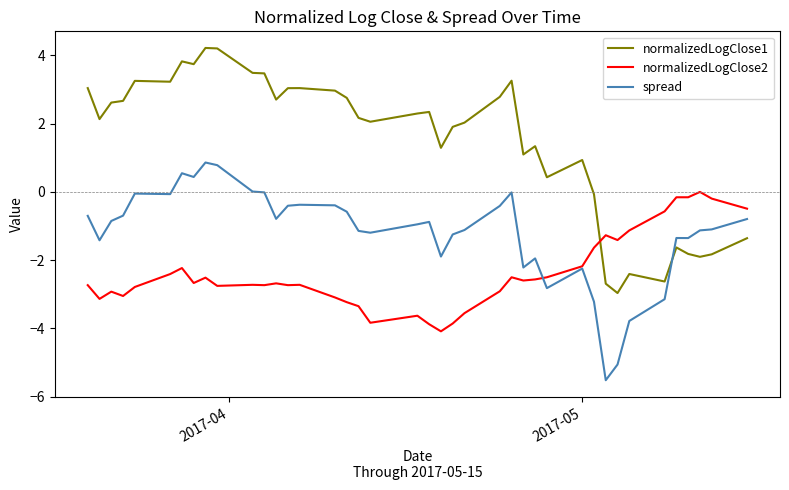

What is the greatest value displayed?

4.2